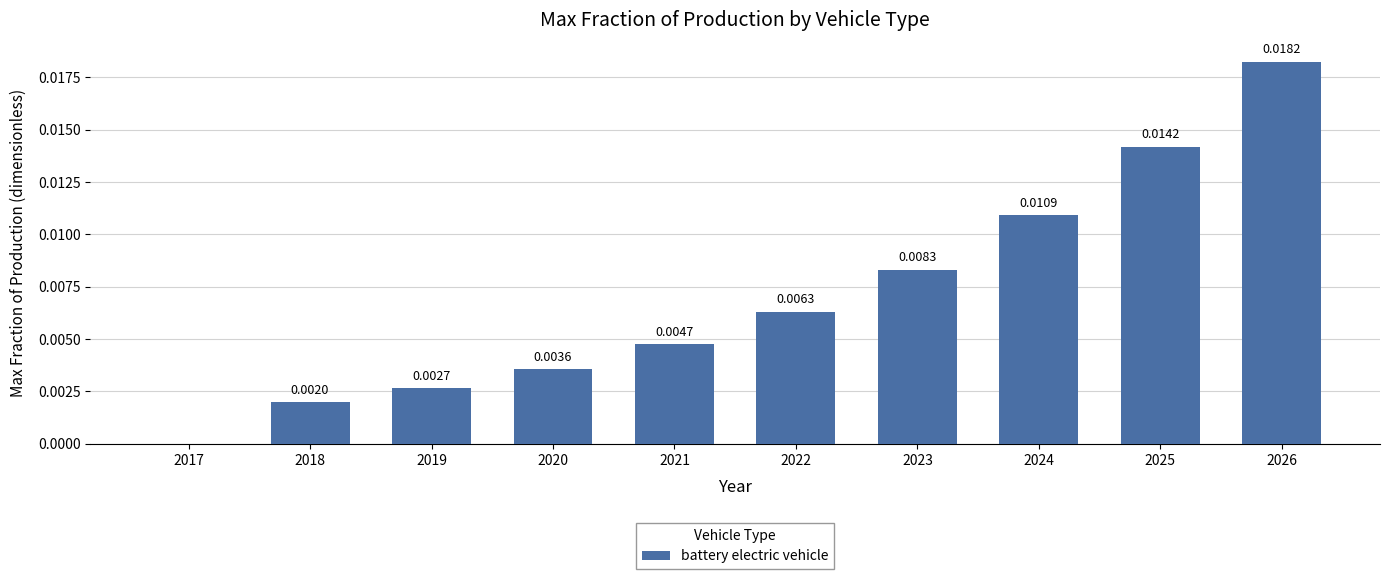

How many values are between 0 and 1?

10